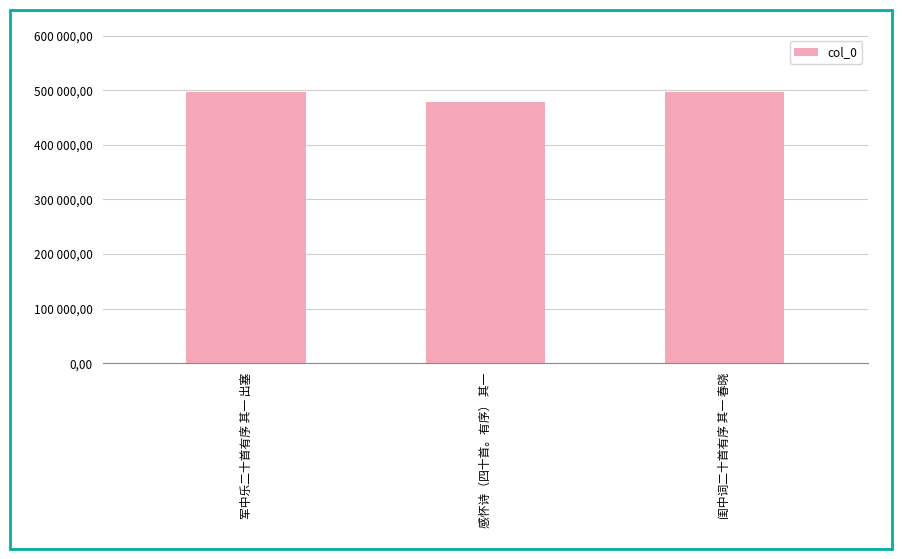

Does the chart contain any negative values?

No